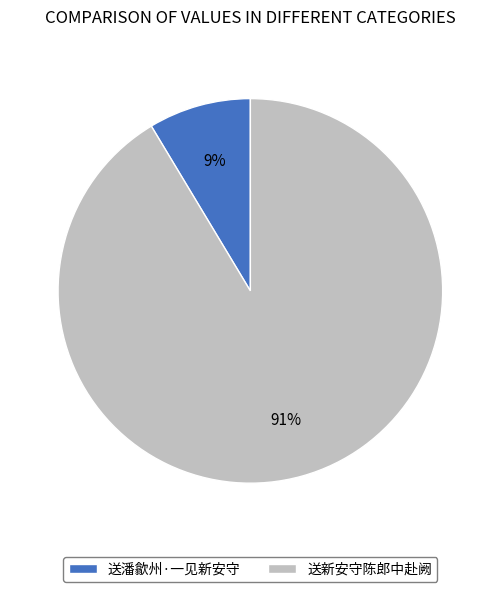

Which category has the biggest portion of the pie?

送新安守陈郎中赴阙